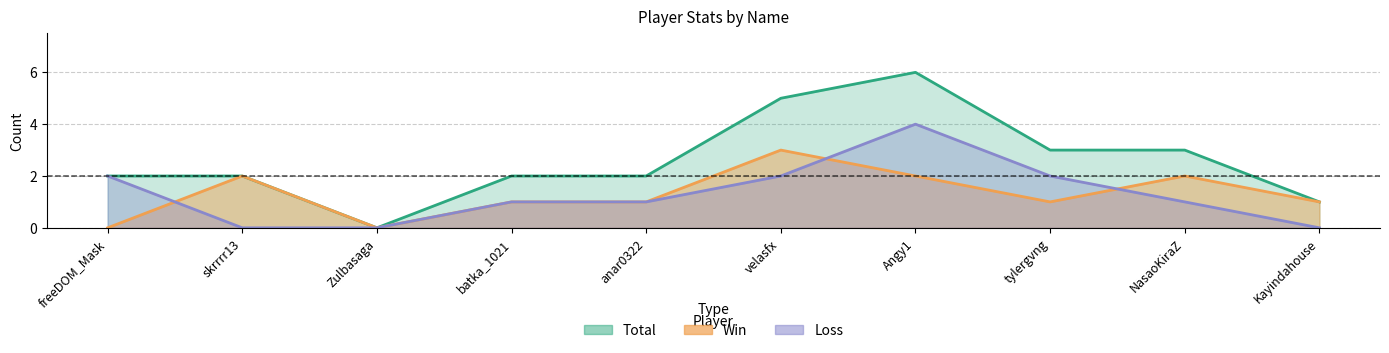

What is the greatest value displayed?

6